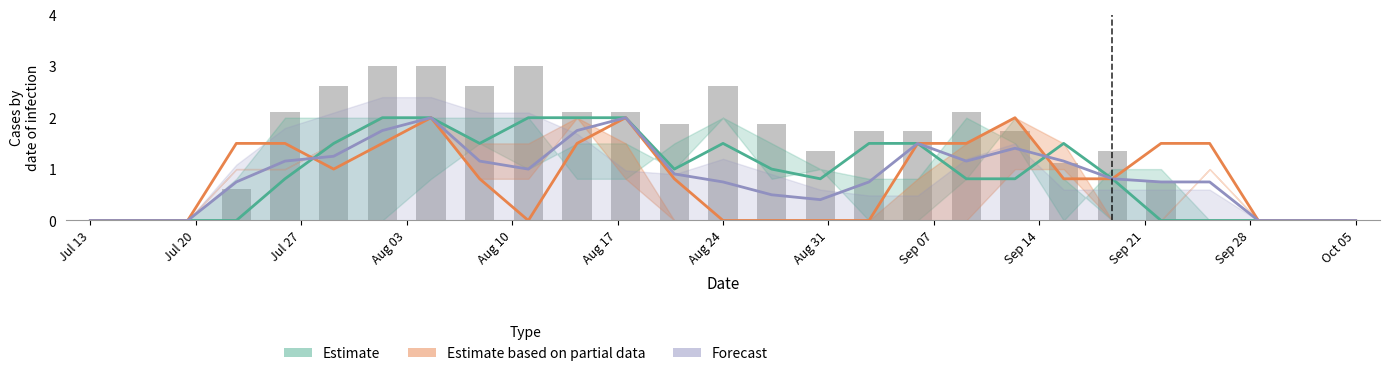

True or false: Forecast has a value of -1.2 at 25.

False